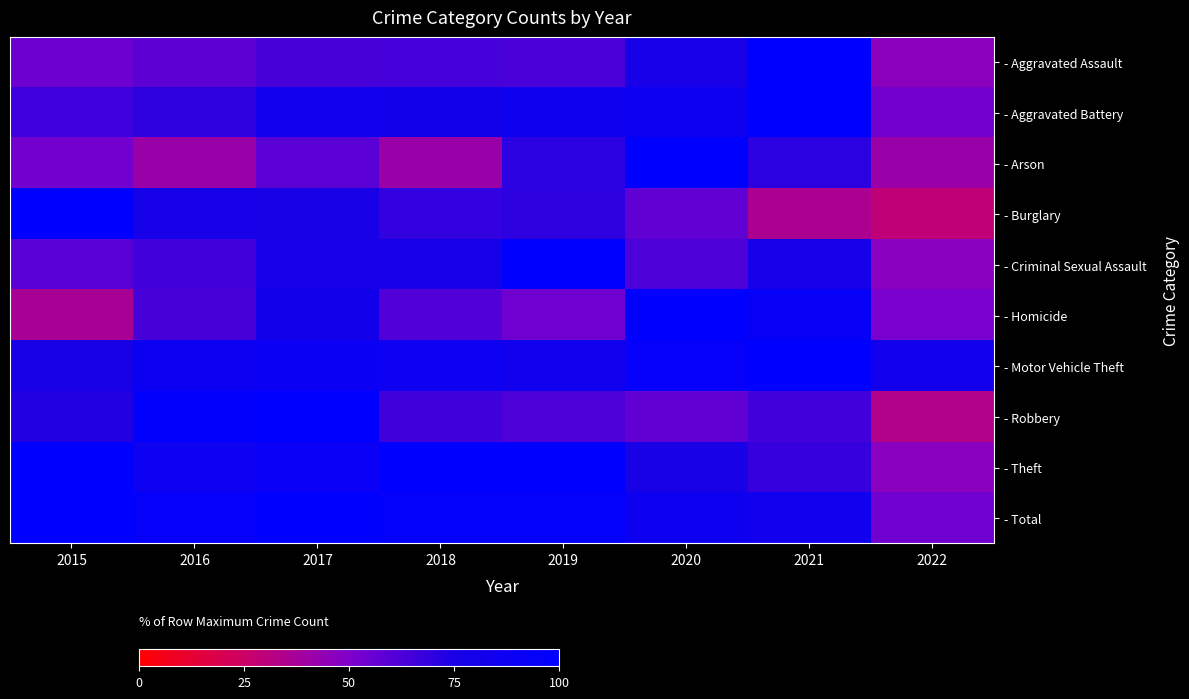

List the series in order of their peak value, lowest first.

- Aggravated Assault, - Aggravated Battery, - Arson, - Burglary, - Criminal Sexual Assault, - Homicide, - Motor Vehicle Theft, - Robbery, - Theft, - Total